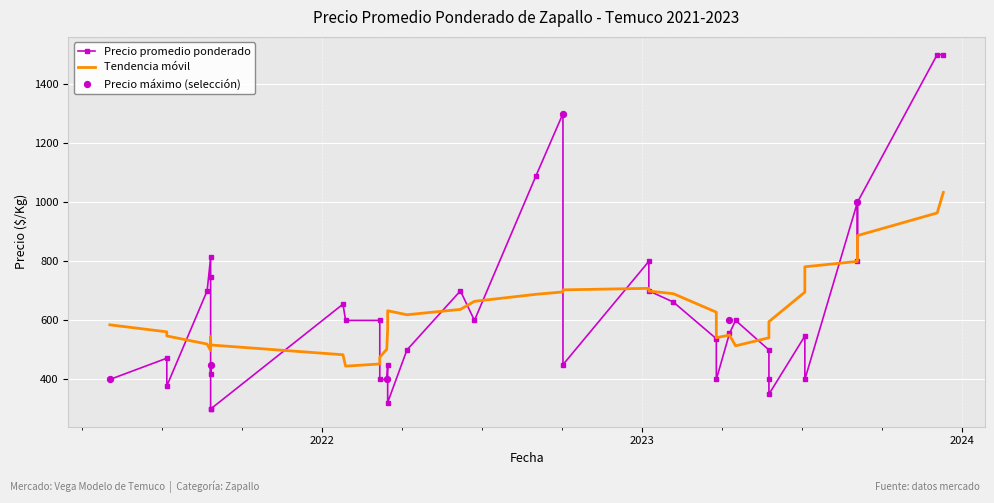

What is the total value across all series at 2023-04-11?

1156